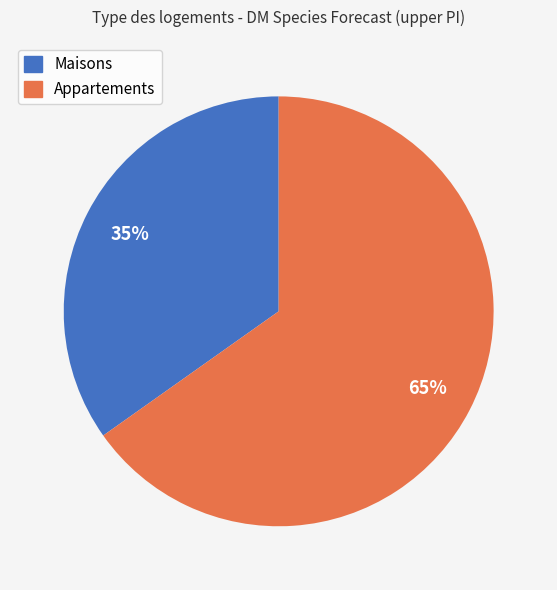

To the nearest percent, what is the difference between the largest and smallest slice percentages?

30%